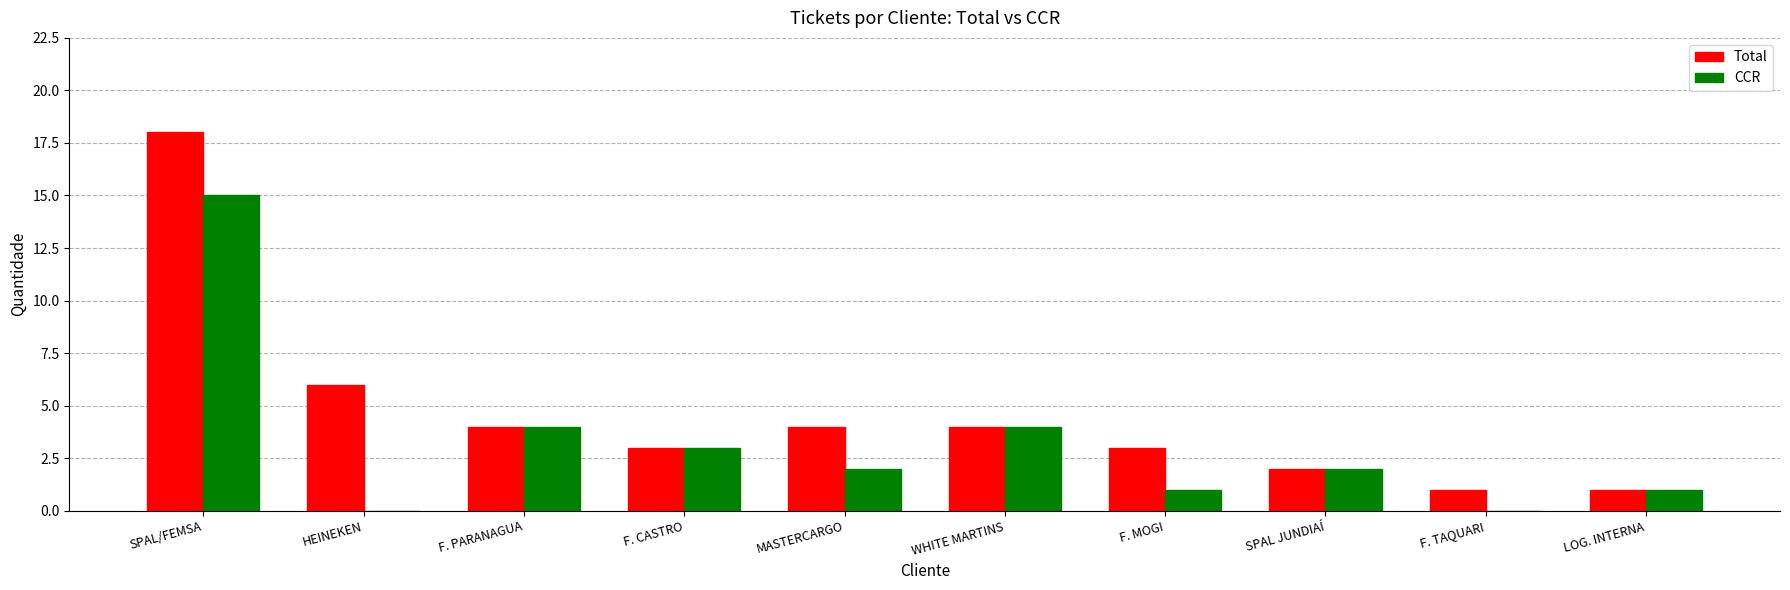

What are all the series names shown in the legend?

Total, CCR